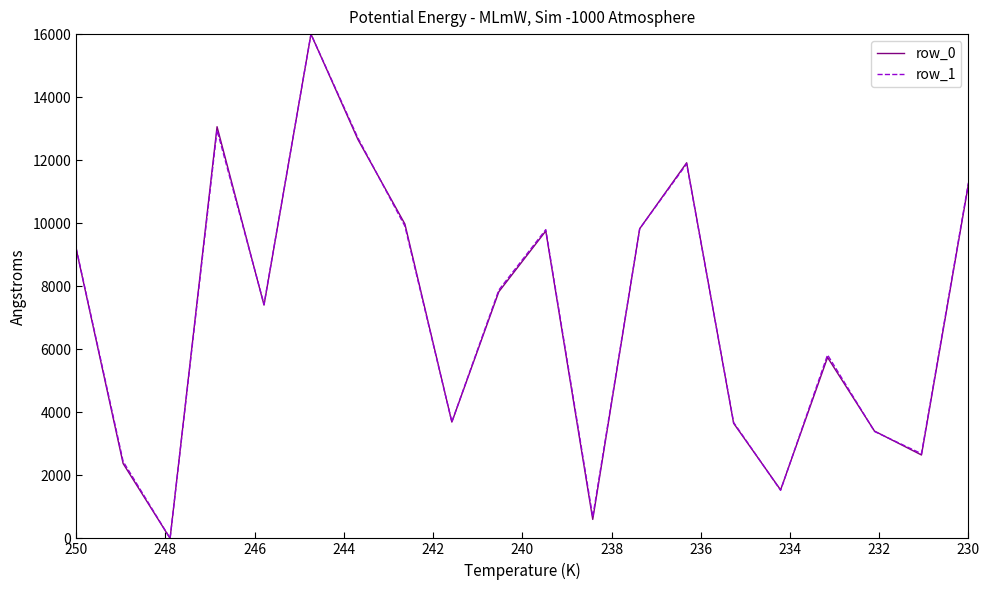

Is this an area chart (filled region under the line)?

No